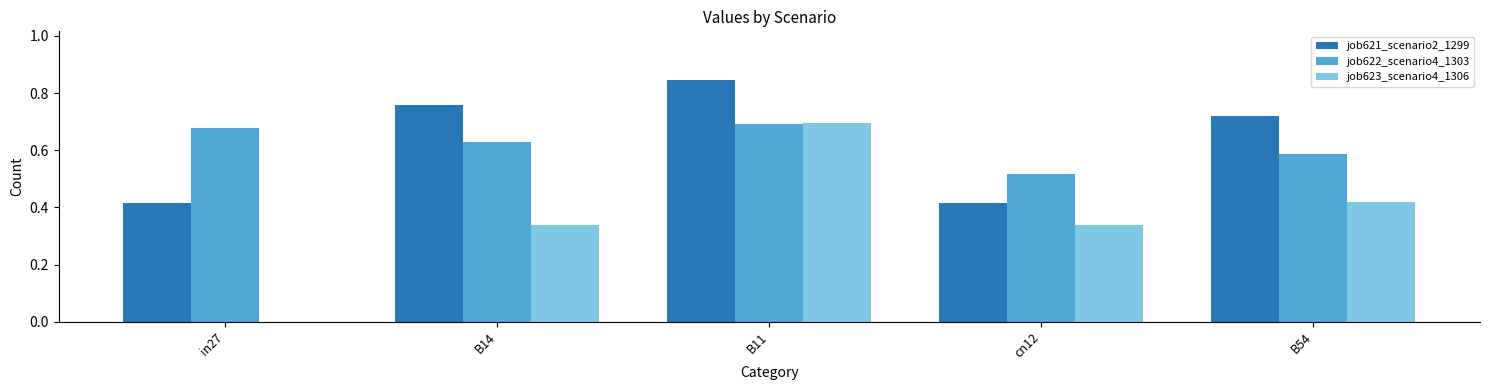

What is the spread (max minus min) of values at cn12?

0.2